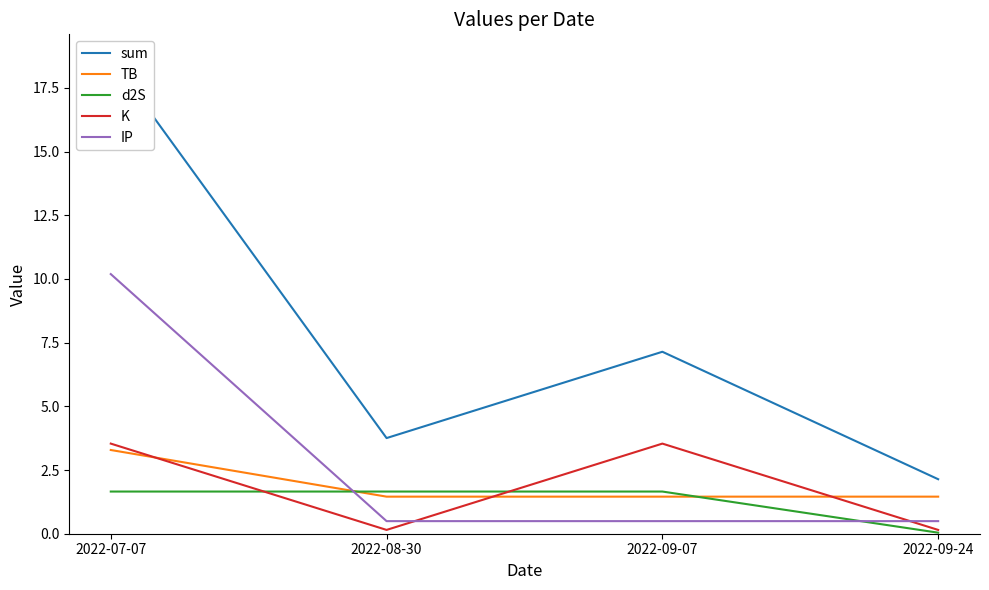

Reading left to right, transcribe all the data shown in this chart.

sum: 2022-07-07=18.7	2022-08-30=3.8	2022-09-07=7.1	2022-09-24=2.1
TB: 2022-07-07=3.3	2022-08-30=1.5	2022-09-07=1.5	2022-09-24=1.5
d2S: 2022-07-07=1.7	2022-08-30=1.7	2022-09-07=1.7	2022-09-24=0.0
K: 2022-07-07=3.5	2022-08-30=0.1	2022-09-07=3.5	2022-09-24=0.1
IP: 2022-07-07=10.2	2022-08-30=0.5	2022-09-07=0.5	2022-09-24=0.5